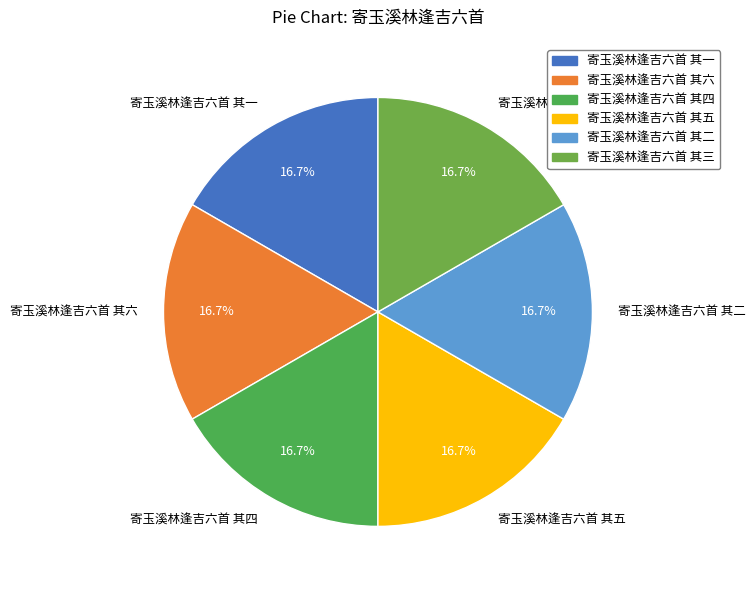

Approximately how many times larger is the value at 寄玉溪林逢吉六首 其四 compared to 寄玉溪林逢吉六首 其三?

1.0